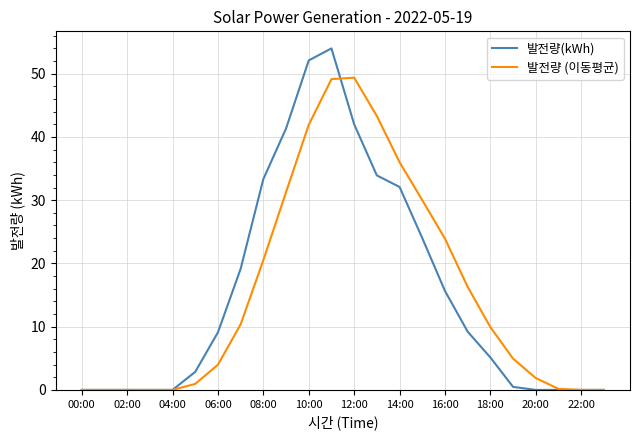

True or false: 발전량(kWh) and 발전량 (이동평균) cross at least once.

True